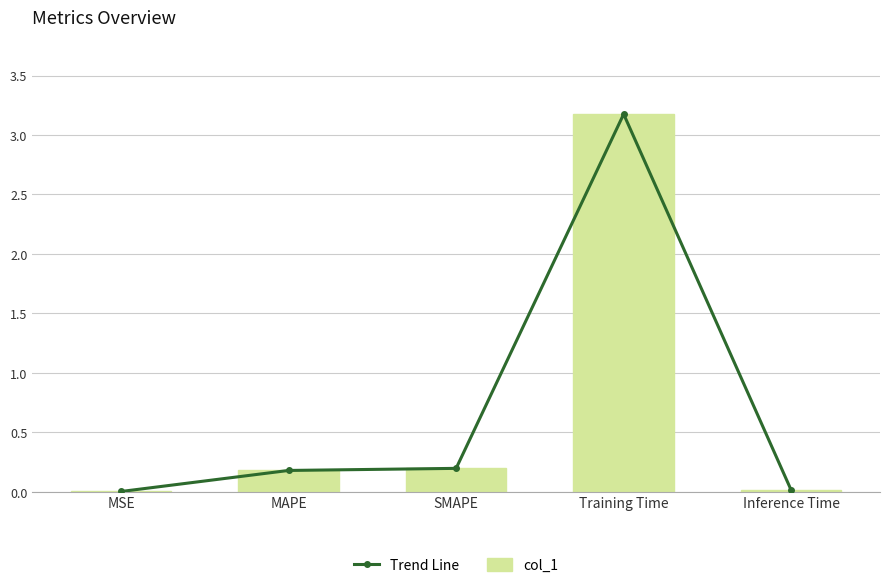

What is the label of the 2nd bar from the left?

MAPE